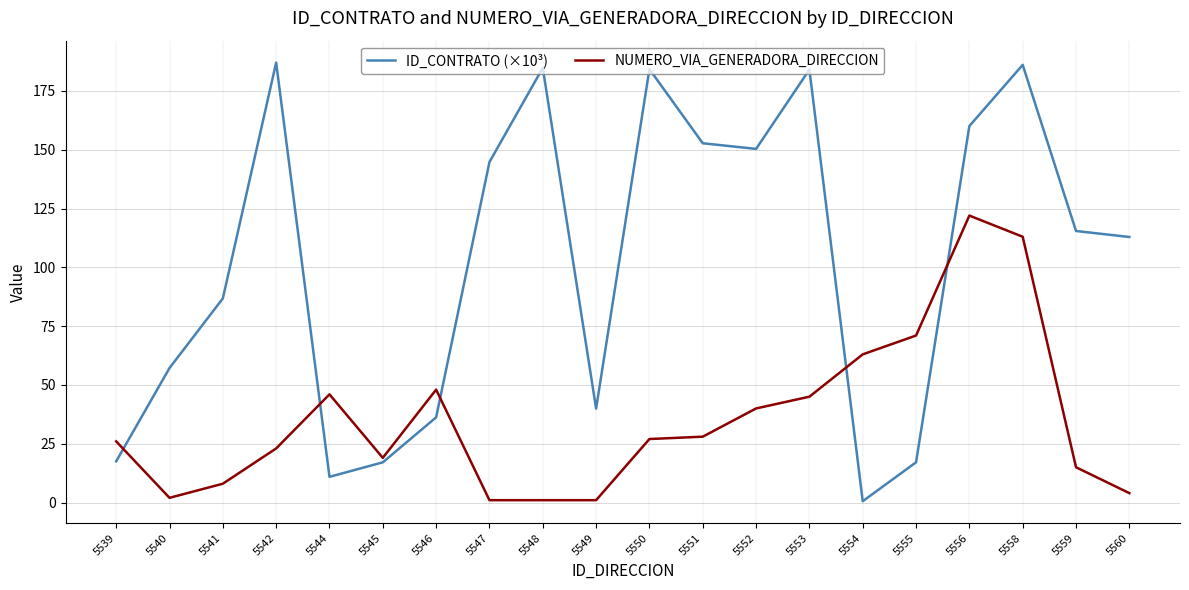

Between 5553 and 5554, which series saw the biggest shift?

ID_CONTRATO (×10³)